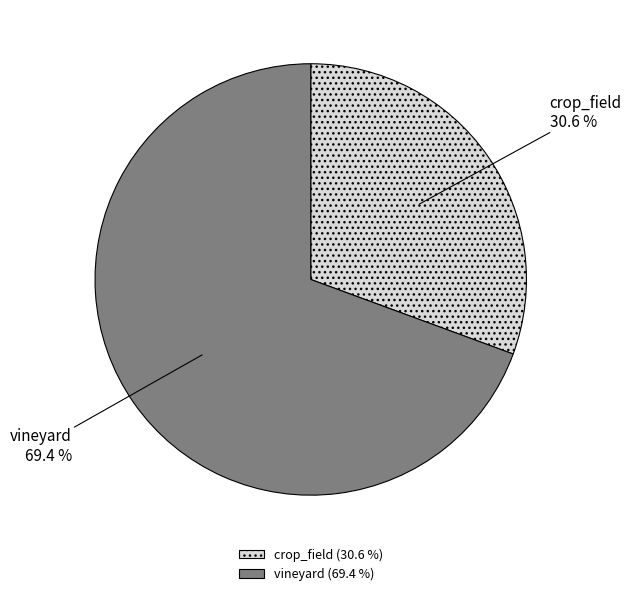

True or false: vineyard accounts for 69% of the total.

True